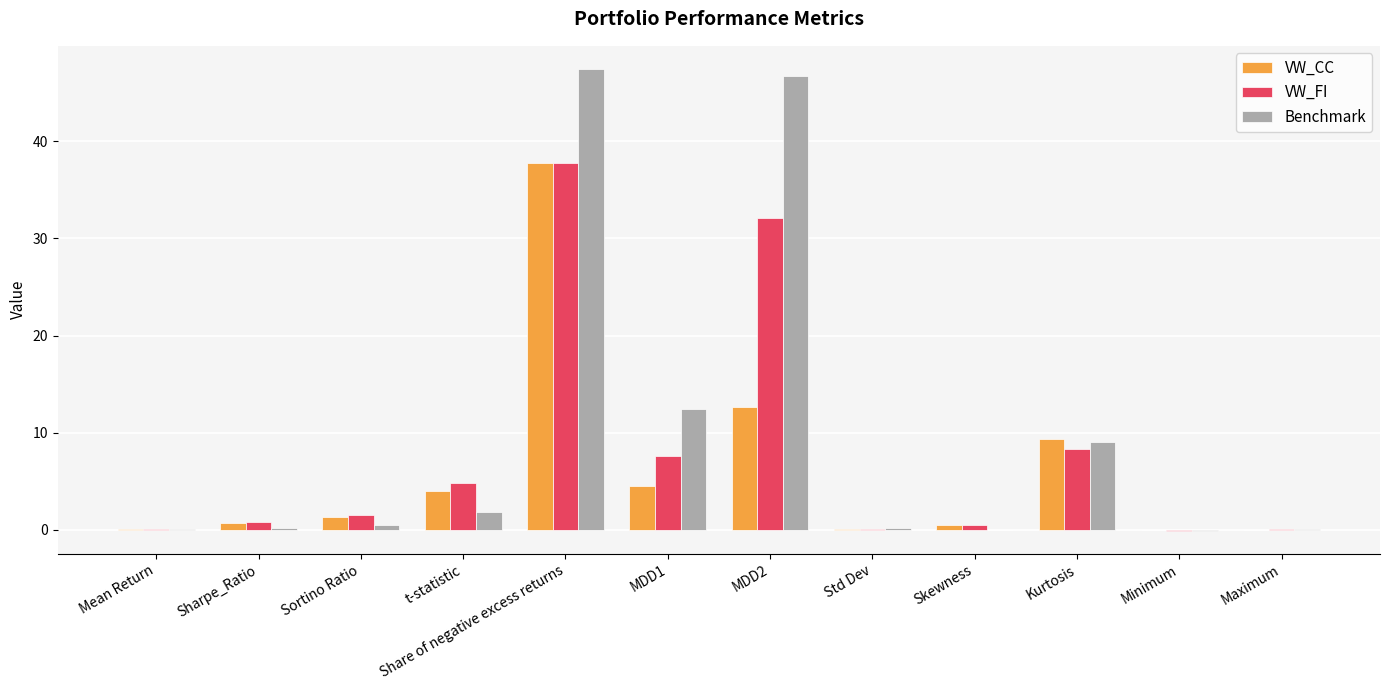

Is it true that Benchmark equals 9.0 at Kurtosis?

True